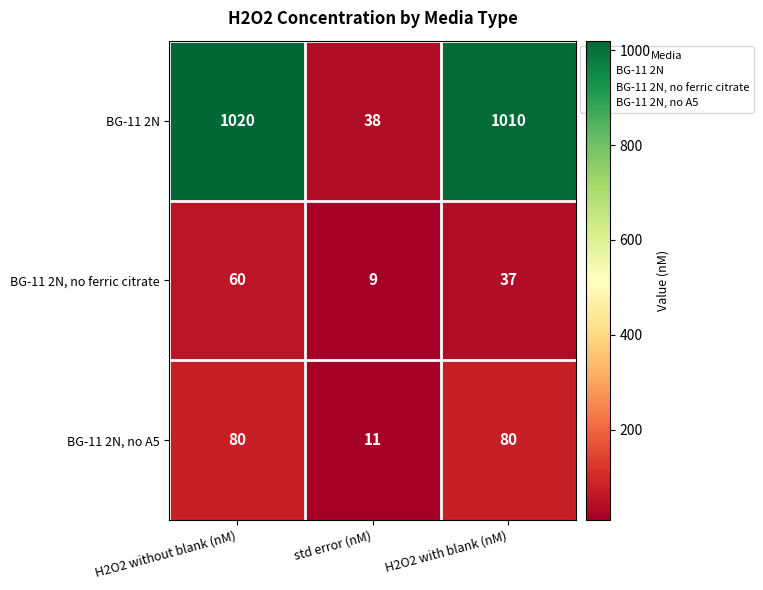

What is the average value of the BG-11 2N, no ferric citrate series?

35